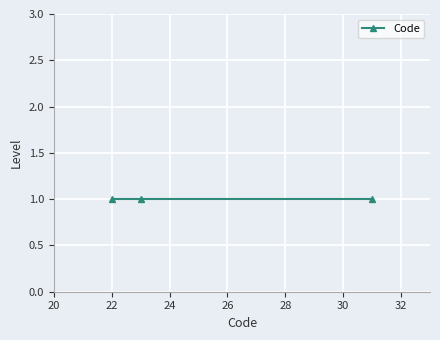

Where does the data first go above 23?

1